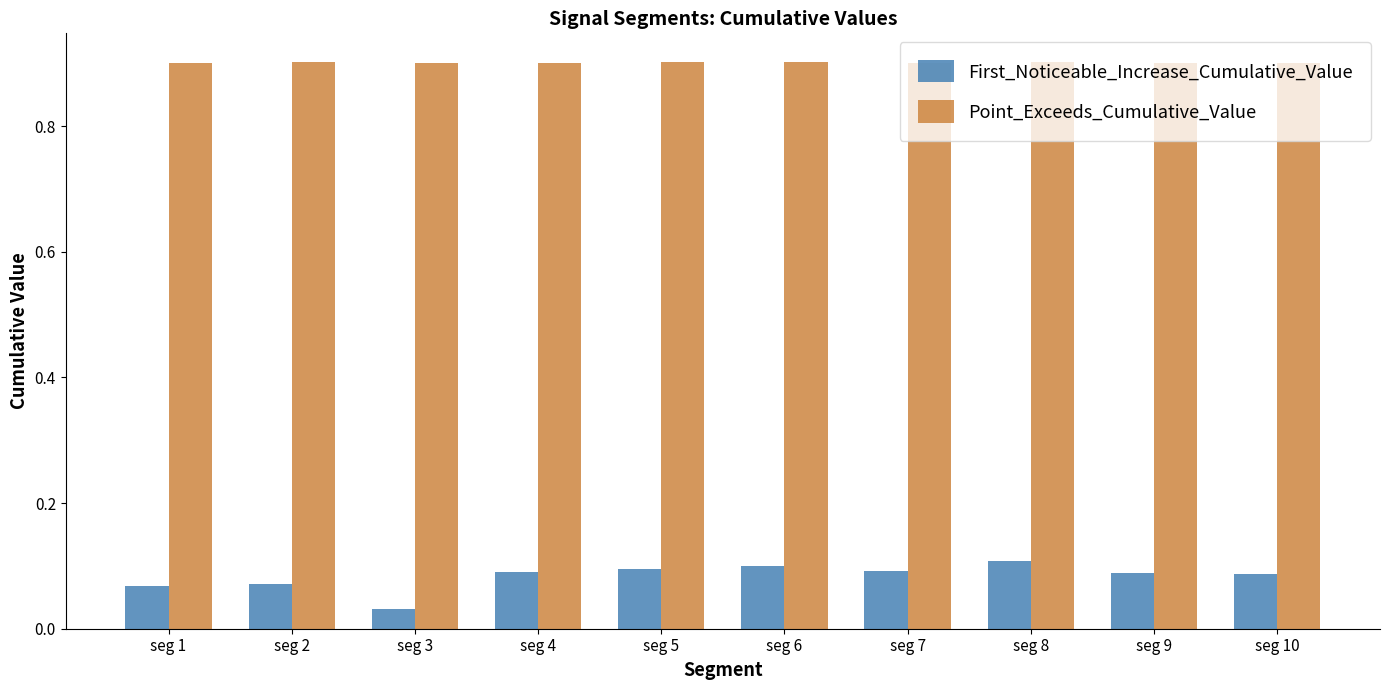

At which label does First_Noticeable_Increase_Cumulative_Value reach its peak?

seg 8